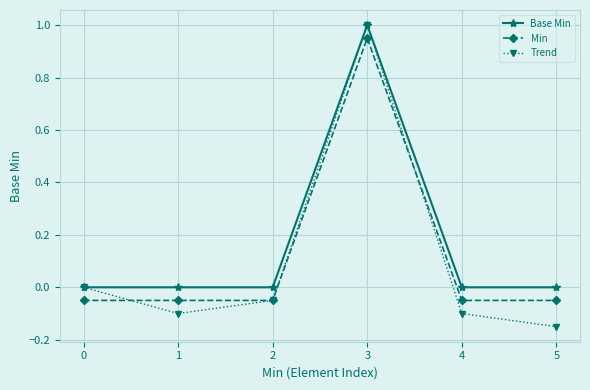

The value of Base Min at 5 is 0.0. True or false?

True